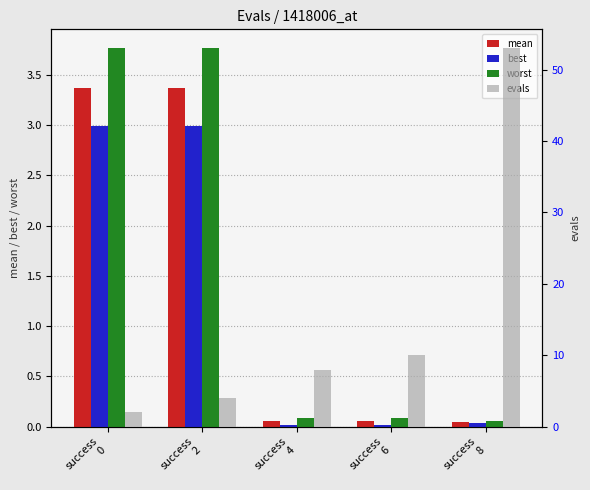

What is the value of the worst bar at the 5th from the left?

0.1